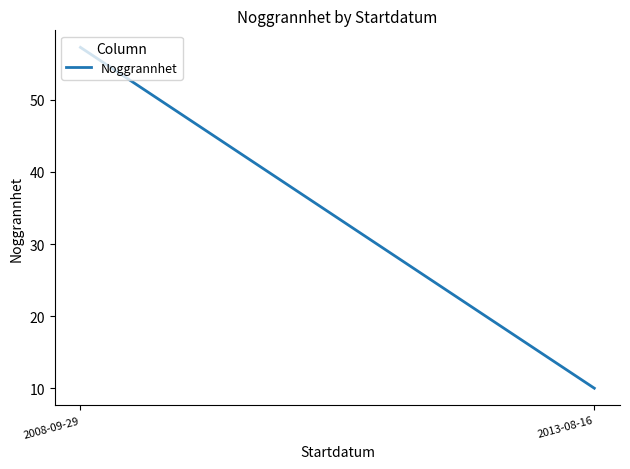

How many values are below 57?

1